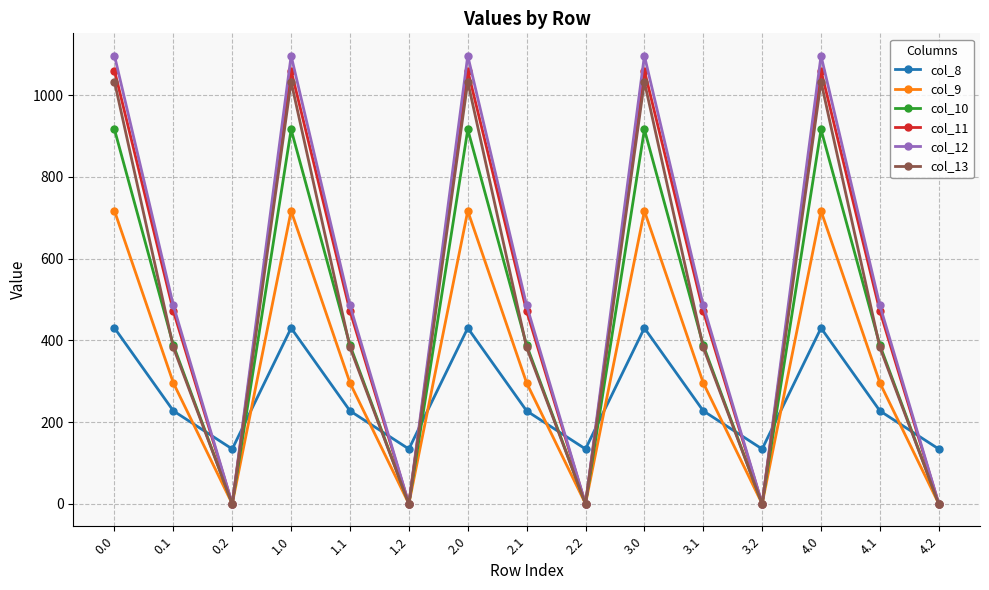

Reading left to right, what are all the values shown in this chart?

col_8: 430.3	227.5	134.2	430.3	227.5	134.2	430.3	227.5	134.2	430.3	227.5	134.2	430.3	227.5	134.2
col_9: 716.9	295.9	0.0	716.9	295.9	0.0	716.9	295.9	0.0	716.9	295.9	0.0	716.9	295.9	0.0
col_10: 916.2	388.1	0.0	916.2	388.1	0.0	916.2	388.1	0.0	916.2	388.1	0.0	916.2	388.1	0.0
col_11: 1060.3	471.7	0.0	1060.3	471.7	0.0	1060.3	471.7	0.0	1060.3	471.7	0.0	1060.3	471.7	0.0
col_12: 1096.7	485.4	0.0	1096.7	485.4	0.0	1096.7	485.4	0.0	1096.7	485.4	0.0	1096.7	485.4	0.0
col_13: 1032.9	382.7	0.0	1032.9	382.7	0.0	1032.9	382.7	0.0	1032.9	382.7	0.0	1032.9	382.7	0.0